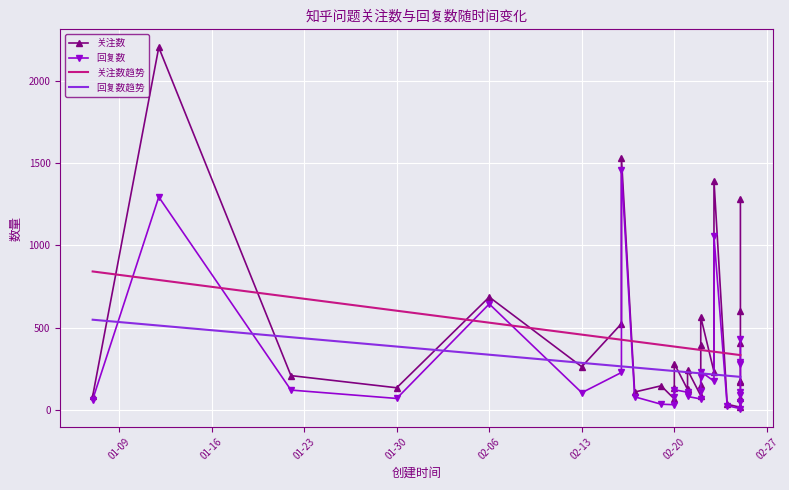

Reading left to right, list all the values displayed in this chart.

关注数: 83.0	2205.0	208.0	134.0	686.0	262.0	524.0	1534.0	108.0	146.0	66.0	133.0	281.0	124.0	242.0	86.0	148.0	394.0	565.0	232.0	1395.0	34.0	15.0	69.0	170.0	177.0	405.0	599.0	1285.0
回复数: 62.0	1295.0	120.0	69.0	644.0	104.0	227.0	1459.0	79.0	34.0	31.0	75.0	122.0	107.0	81.0	66.0	115.0	197.0	233.0	174.0	1055.0	25.0	7.0	45.0	107.0	92.0	278.0	293.0	431.0
关注数趋势: 841.7	789.8	685.9	602.8	530.1	457.4	426.3	426.3	415.9	395.1	384.7	384.7	384.7	374.3	374.3	364.0	364.0	364.0	364.0	353.6	353.6	343.2	332.8	332.8	332.8	332.8	332.8	332.8	332.8
回复数趋势: 548.1	512.6	441.7	384.9	335.2	285.5	264.2	264.2	257.1	242.9	235.8	235.8	235.8	228.7	228.7	221.6	221.6	221.6	221.6	214.5	214.5	207.4	200.3	200.3	200.3	200.3	200.3	200.3	200.3